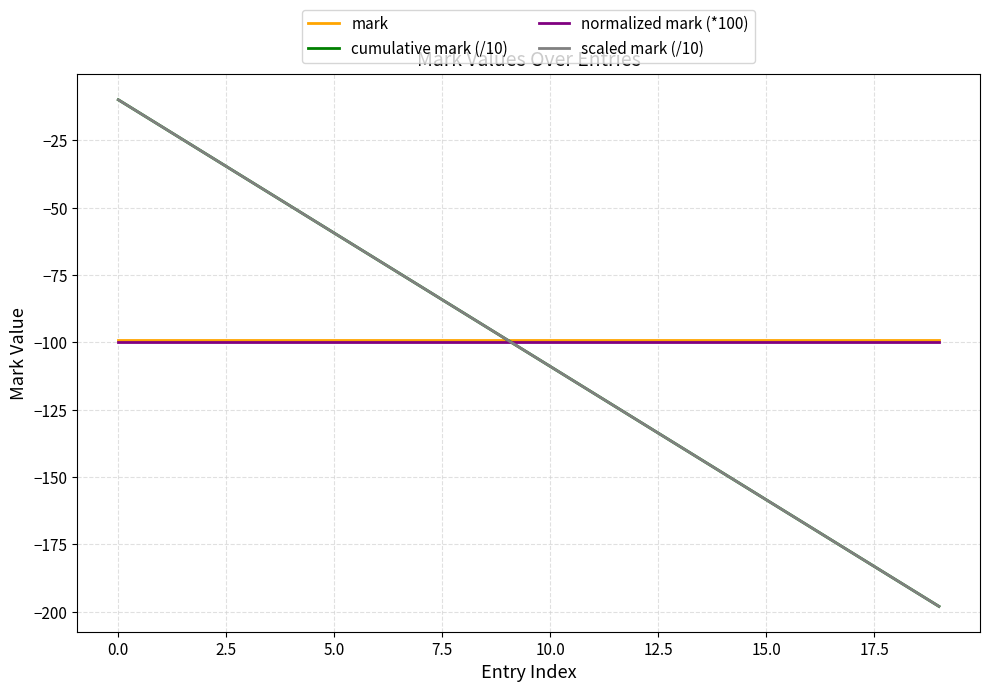

Does the chart have visible grid lines?

Yes